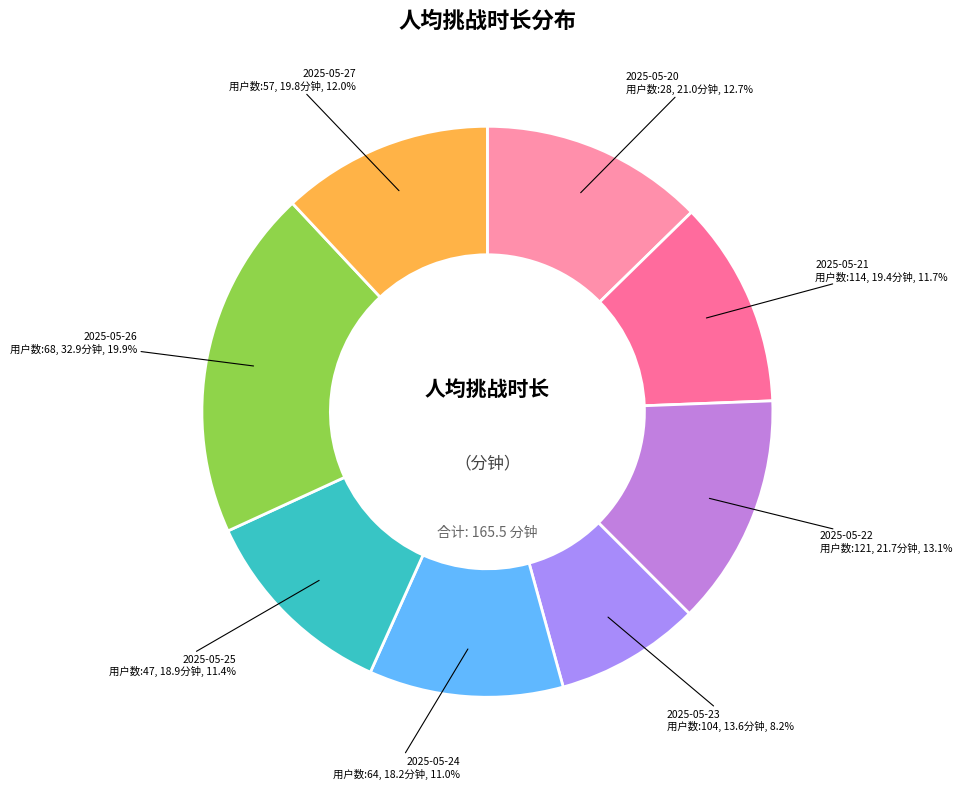

Does 2025-05-26 represent more than half of the total?

No